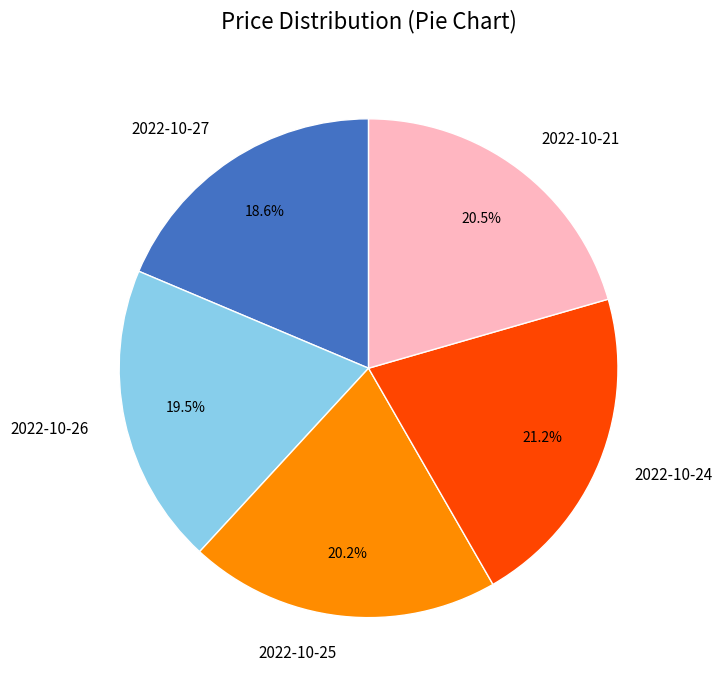

True or false: 2022-10-24 accounts for 21% of the total.

True